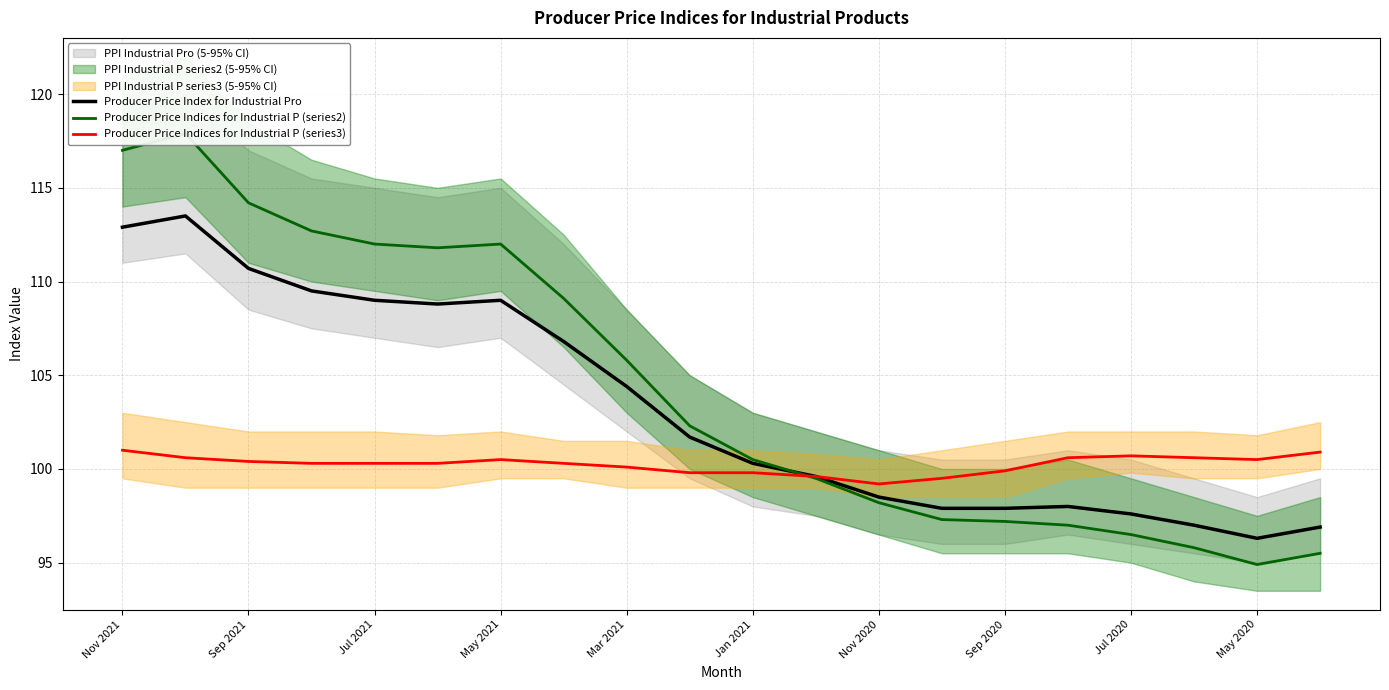

What is the value of the Producer Price Indices for Industrial P (series2) point at the 8th from the left?

109.1